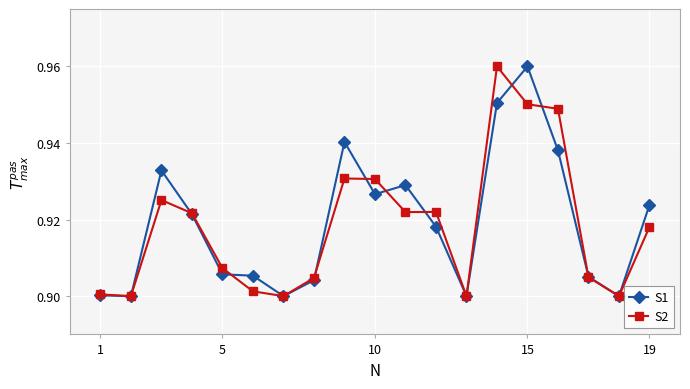

How many S2 values are between 0 and 1?

19